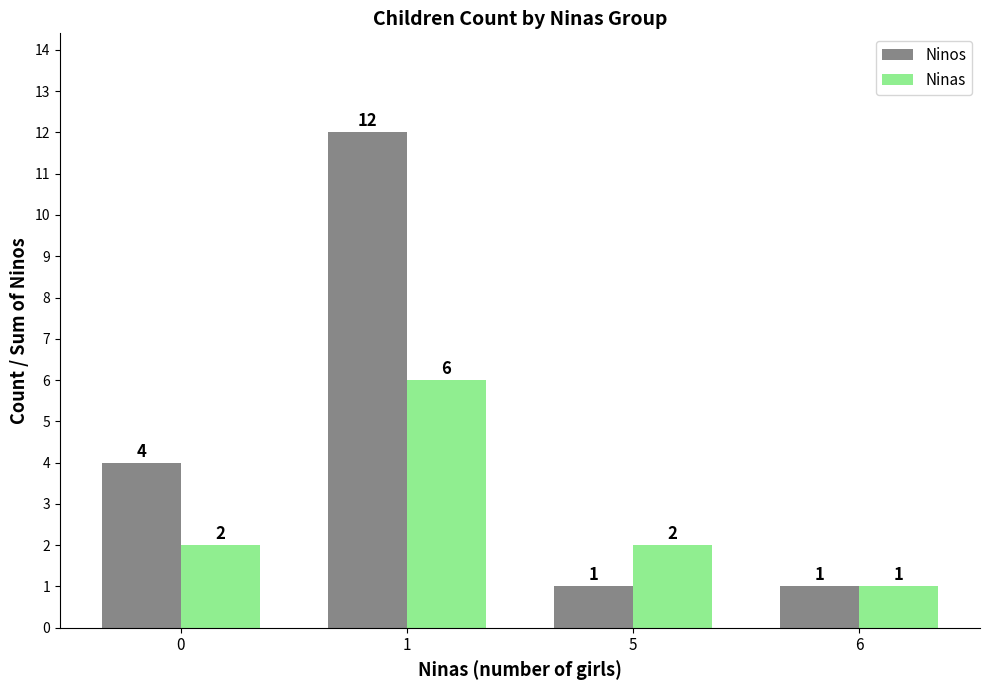

What is the sum of the Ninos values at 1 and 6?

13